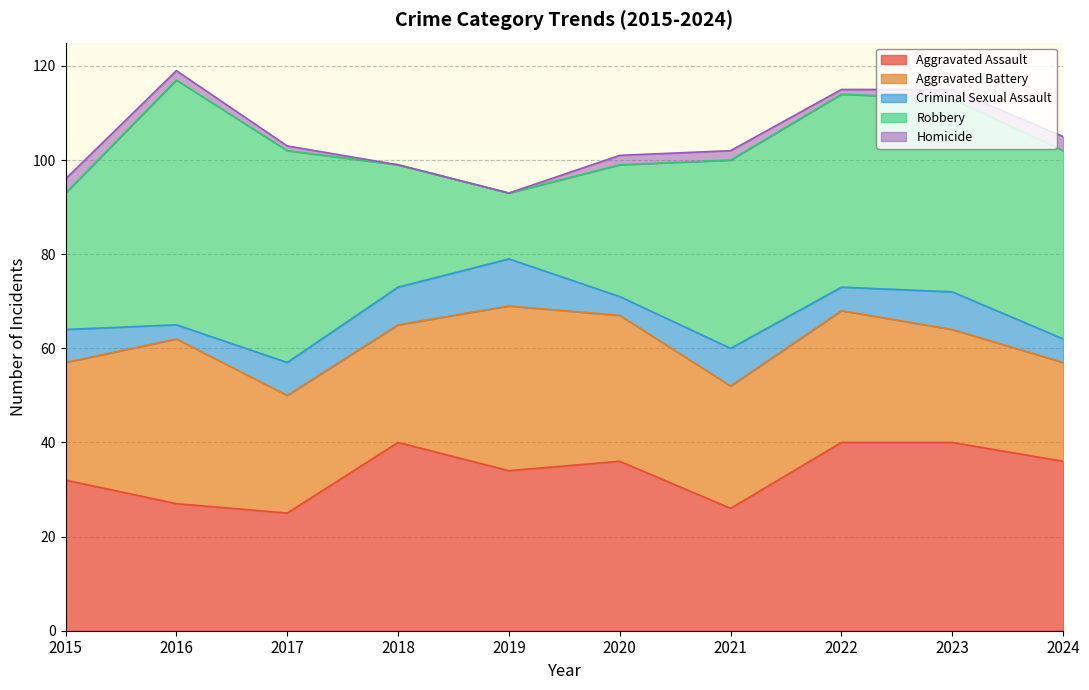

How many lines are shown in the chart?

5